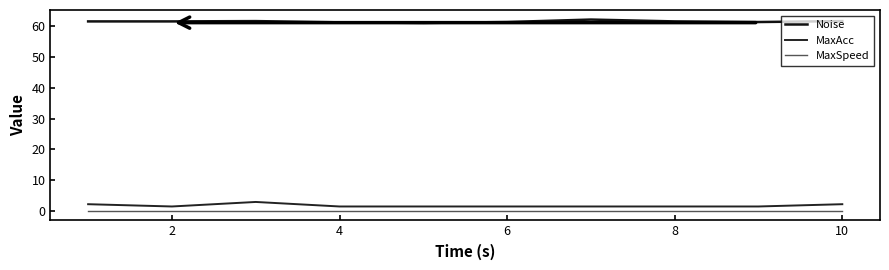

What is the minimum value for MaxAcc?

1.5